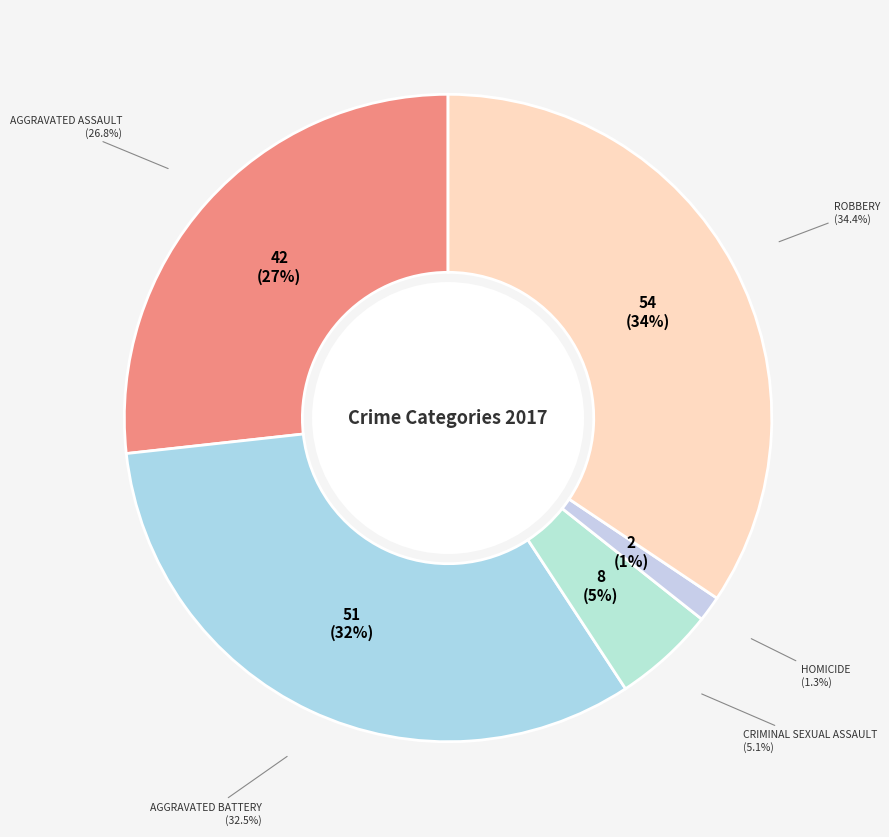

How many slices are in this pie chart?

5